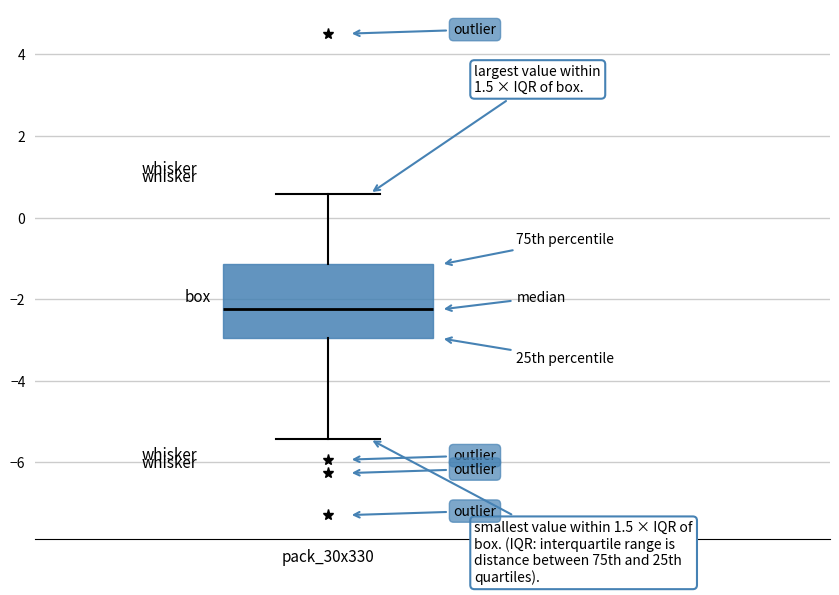

Read this box plot against the y-axis: the position of the median line, the range covered by the box, and the ends of both whiskers. The values are not printed on the chart, so give them approximately, as read against the axis.

median -2.2, box -3.0 to -1.2, whiskers -5.4 to 0.6